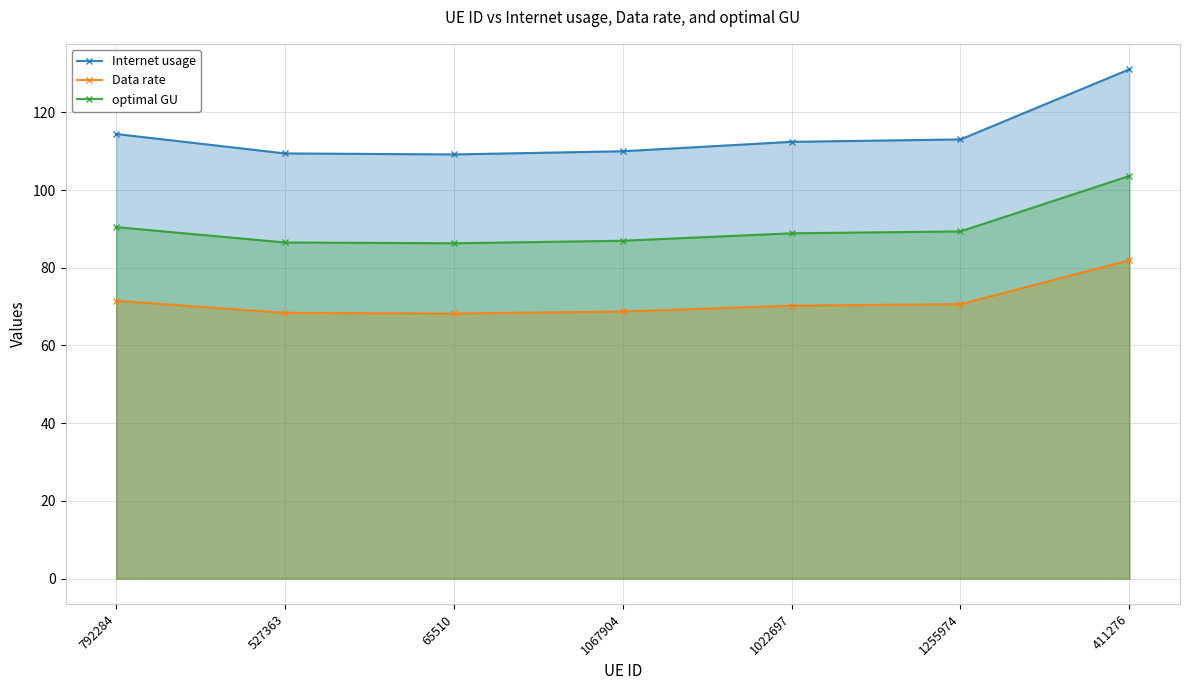

What position from the right is 527363?

6